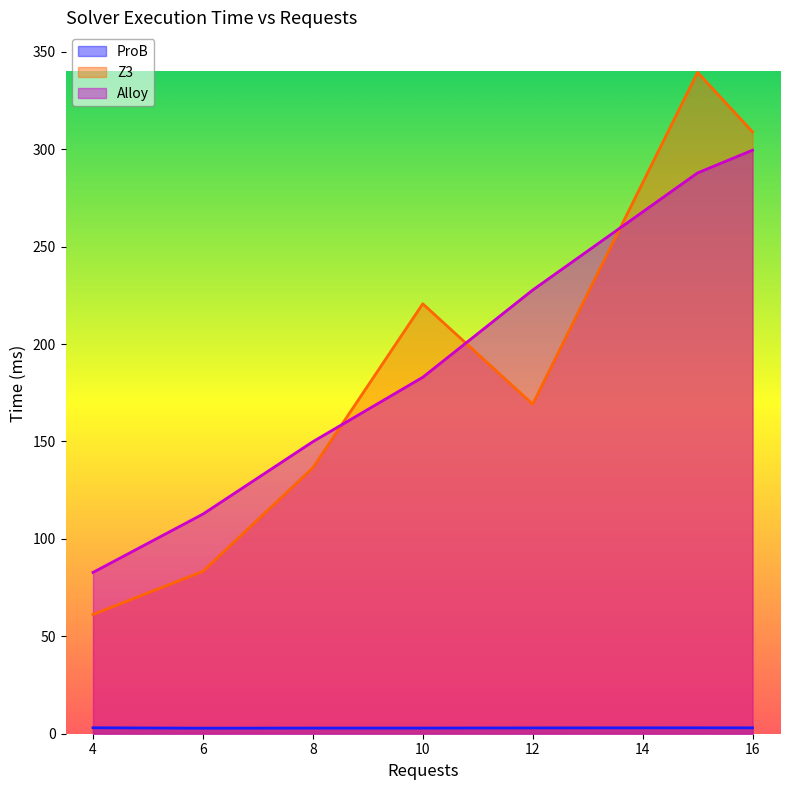

How many lines are shown in the chart?

3